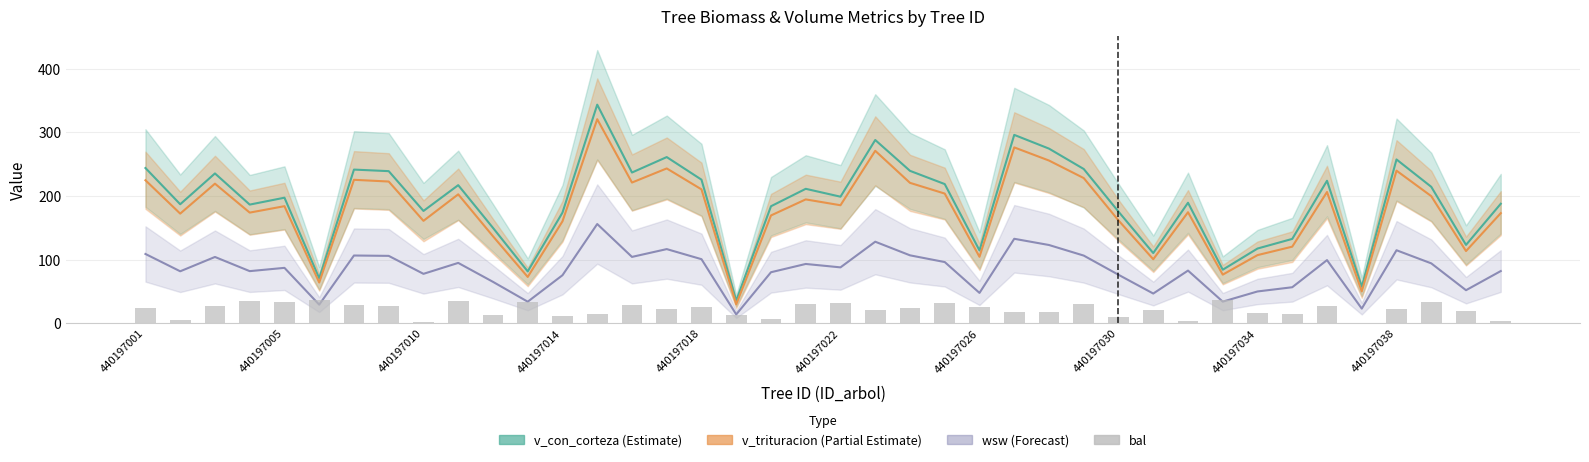

Is it true that the value at 440197014 is 5.3?

False